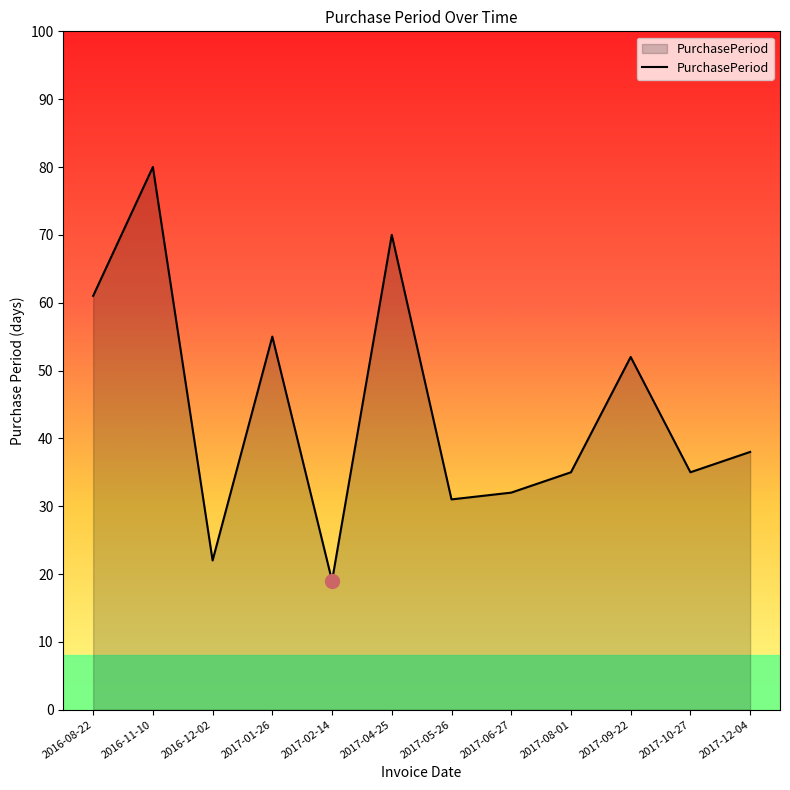

At which category does the data reach its first local peak?

2016-11-10